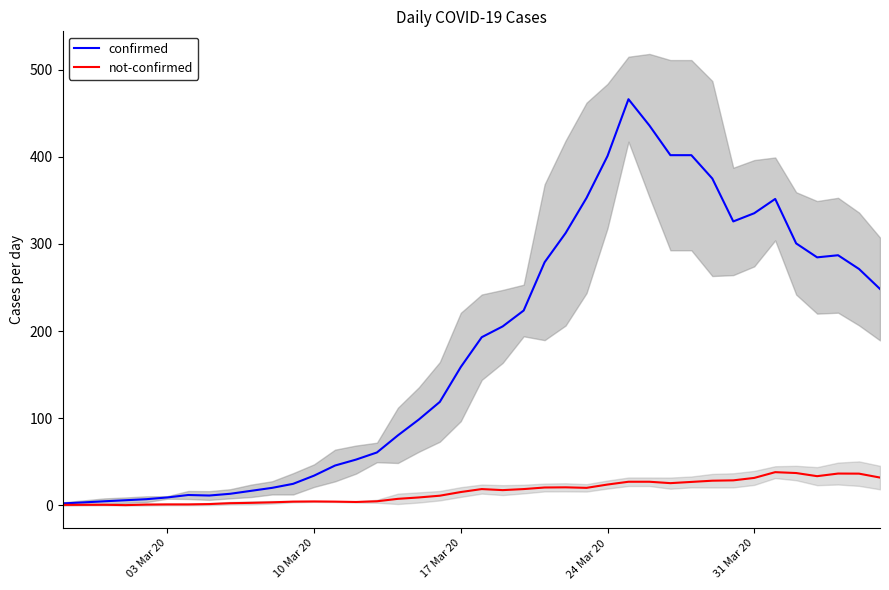

True or false: confirmed has a value of 604.1 at 30.

False